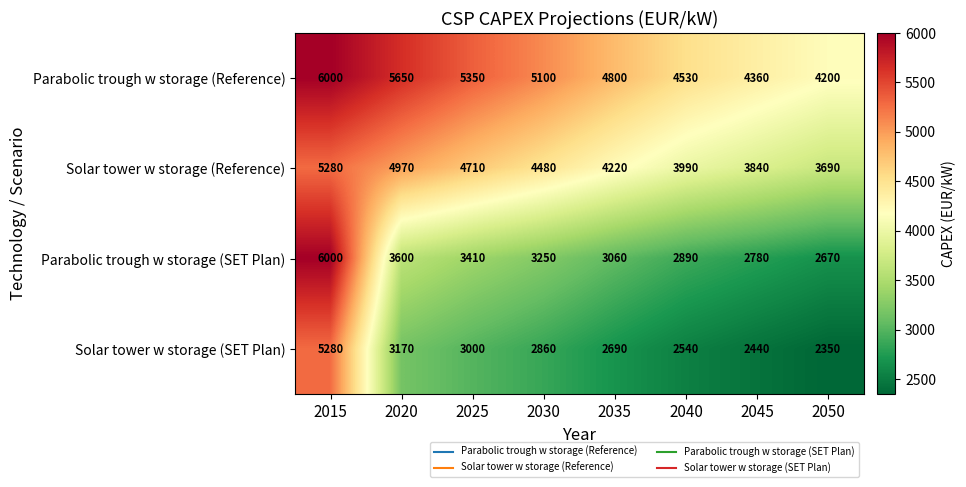

The Solar tower w storage (Reference) series shows 4970 at 2020. True or false?

True